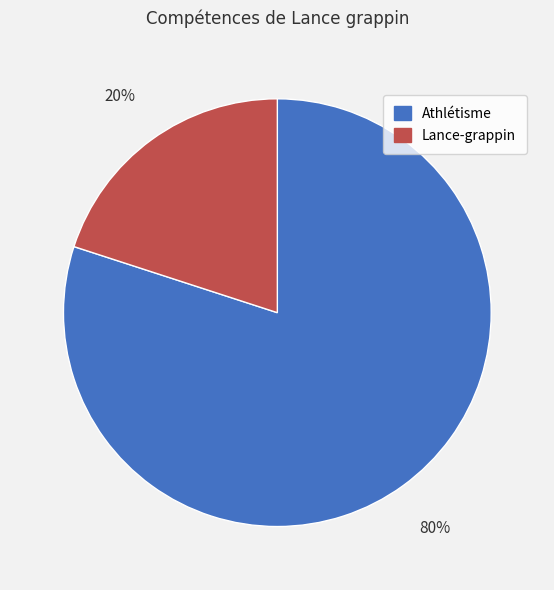

Is the sum of Lance-grappin and Athlétisme greater than half?

Yes